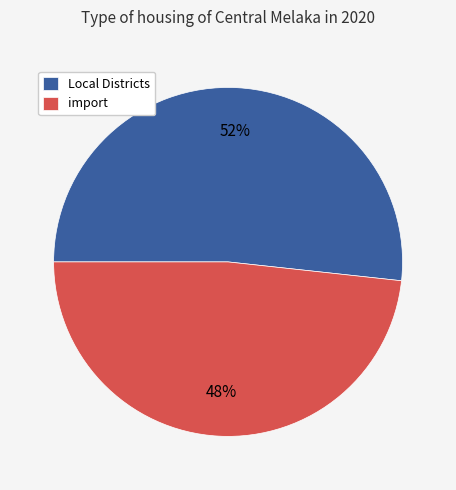

Combined, do Local Districts and import account for over 50%?

Yes